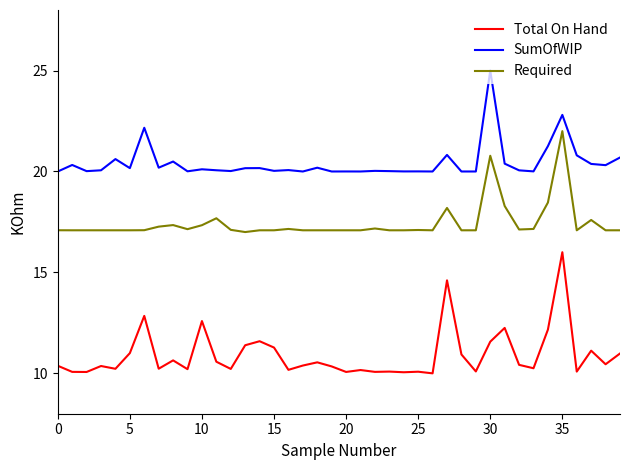

Which series has the largest total across all categories?

SumOfWIP